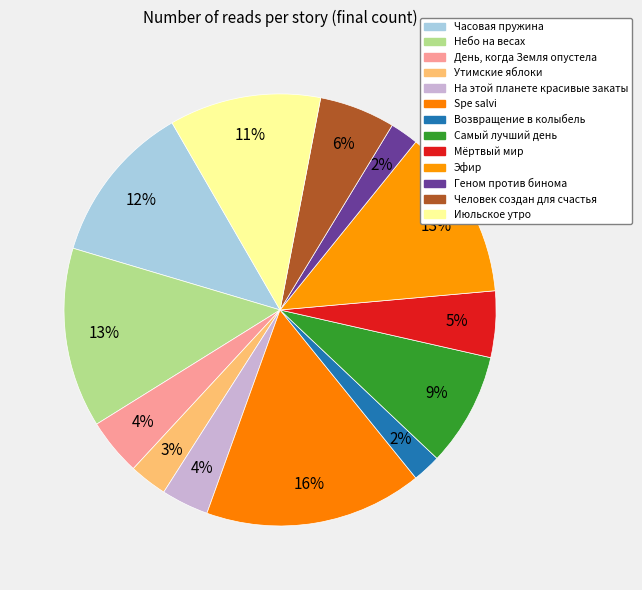

Is Геном против бинома the majority of the pie?

No